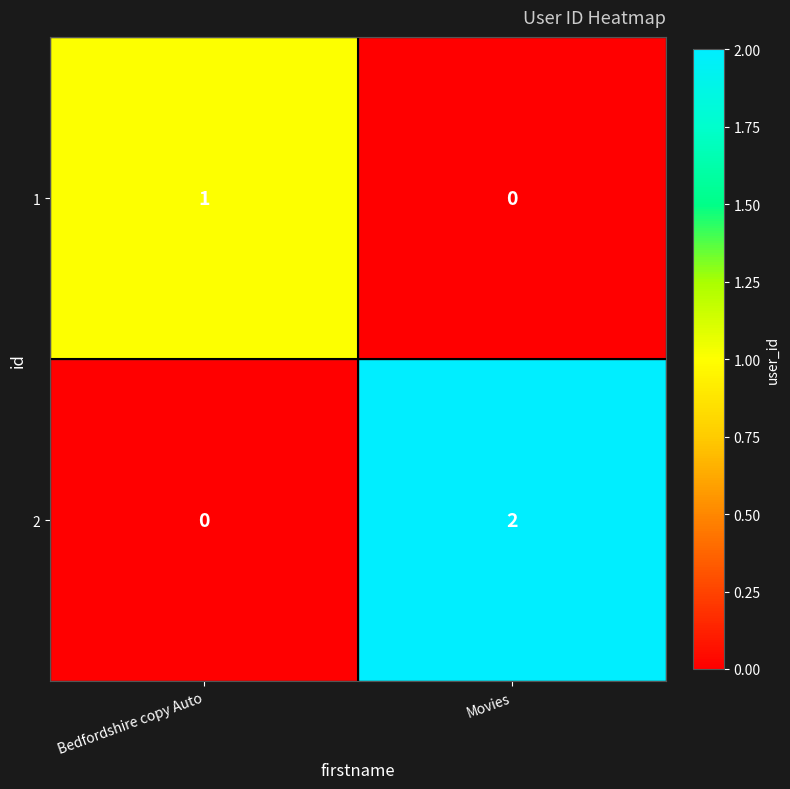

At which category is the sum across all series the highest?

Movies